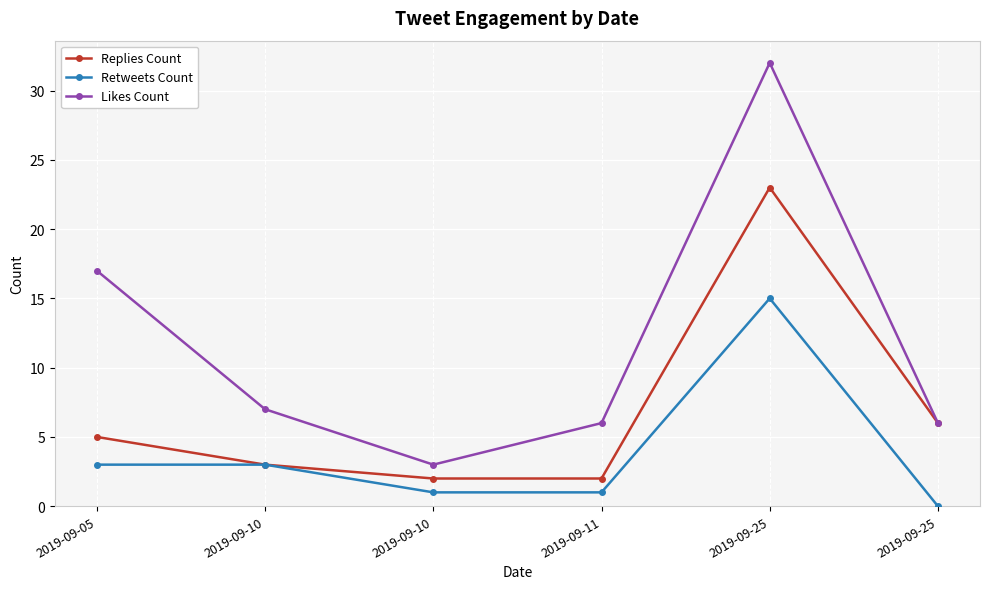

Reading left to right, what are all the values shown in this chart?

Replies Count: 2019-09-05=5	2019-09-10=3	2019-09-10=2	2019-09-11=2	2019-09-25=23	2019-09-25=6
Retweets Count: 2019-09-05=3	2019-09-10=3	2019-09-10=1	2019-09-11=1	2019-09-25=15	2019-09-25=0
Likes Count: 2019-09-05=17	2019-09-10=7	2019-09-10=3	2019-09-11=6	2019-09-25=32	2019-09-25=6